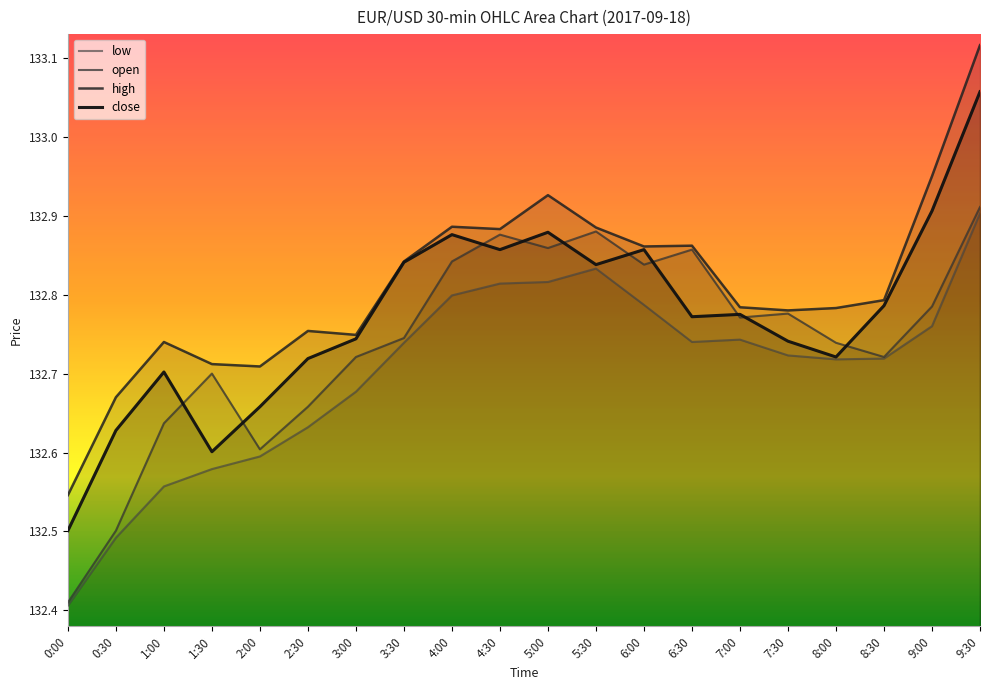

At how many categories does at least one series exceed 132?

20